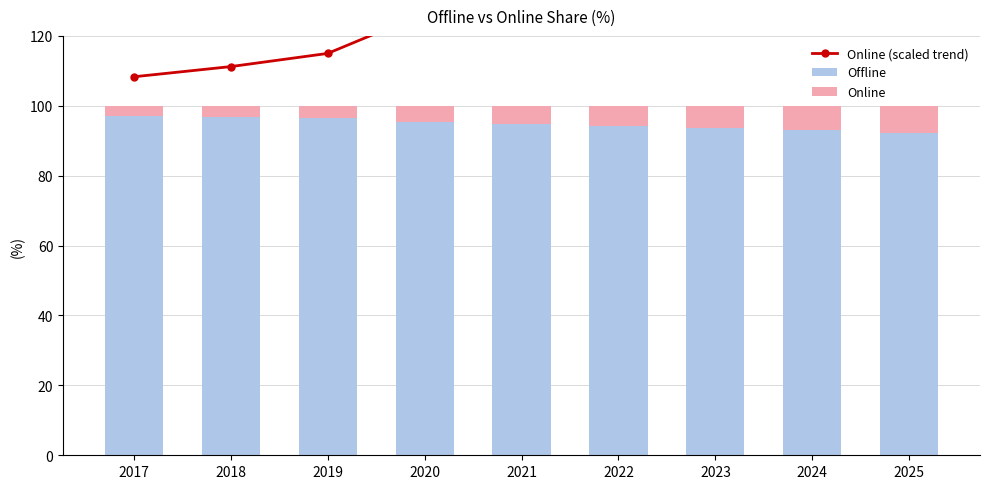

What is the difference between the maximum and second lowest values in the Offline series?

4.2